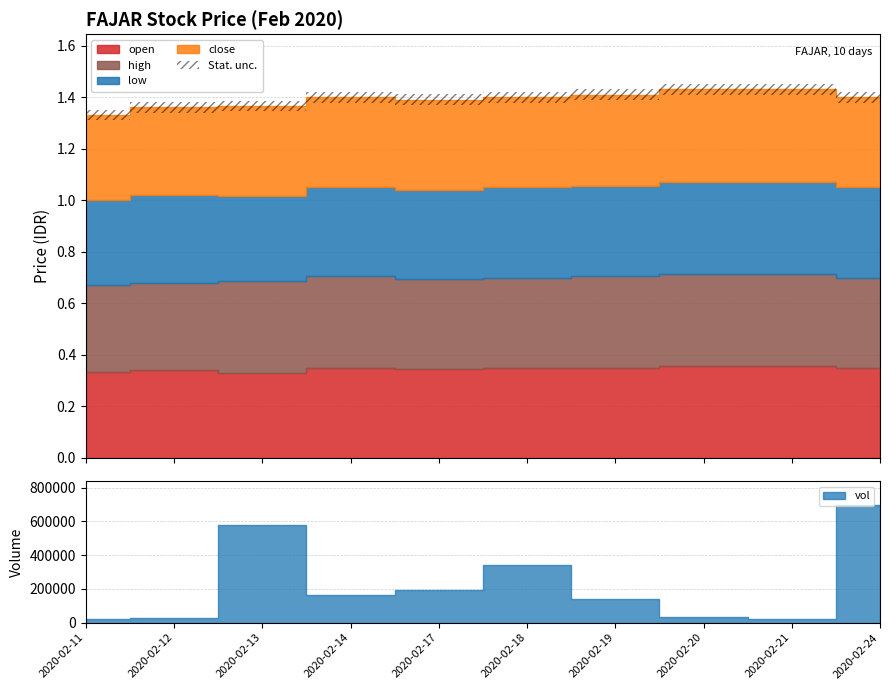

List the series in order of their overall mean, highest first.

high, close, open, low